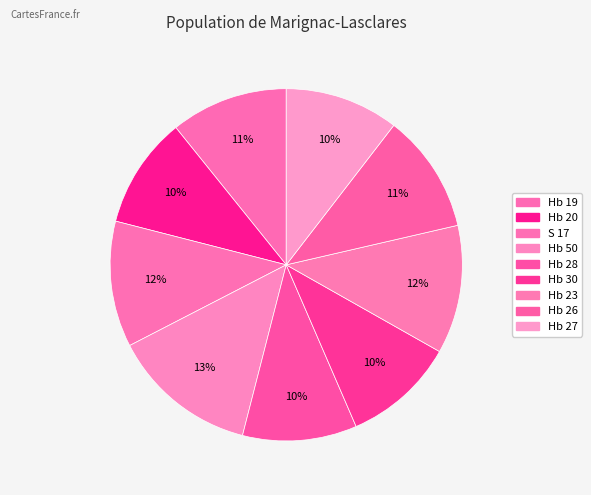

How many segments does this pie chart have?

9